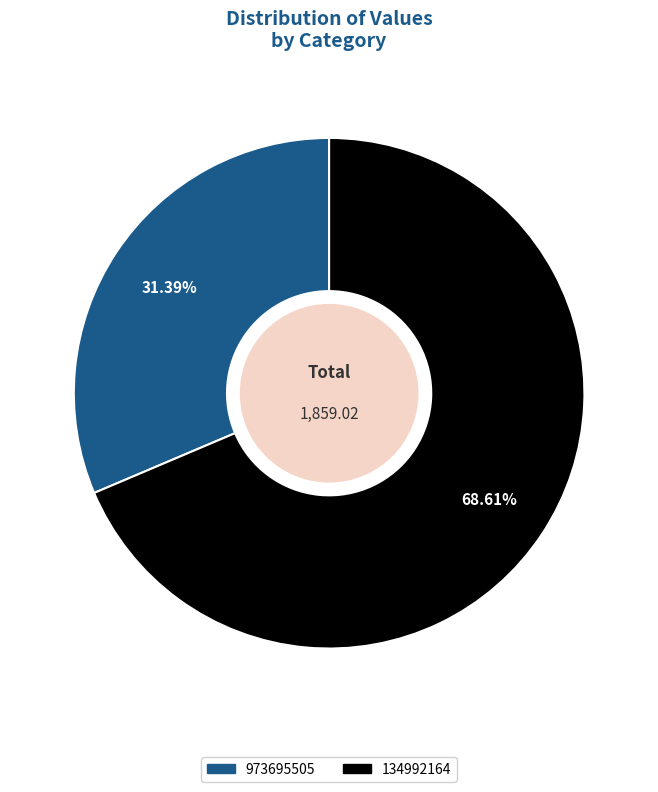

Is there a majority slice in this chart?

Yes